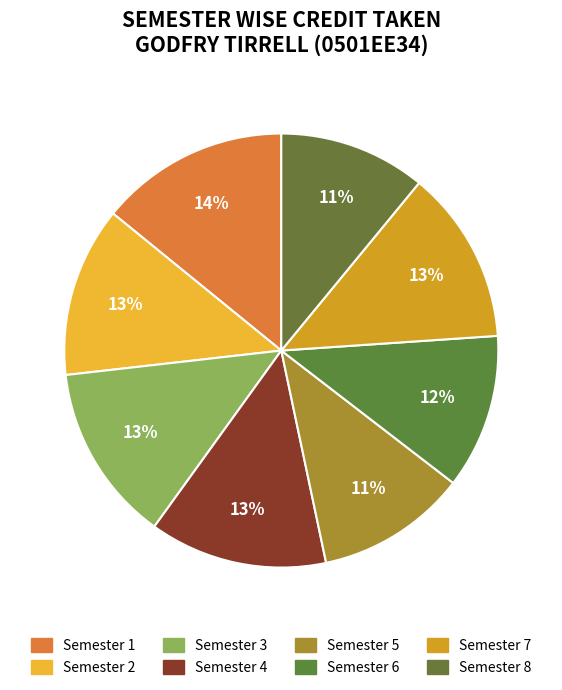

What is the ratio of the value at Semester 3 to the value at Semester 4?

1.0